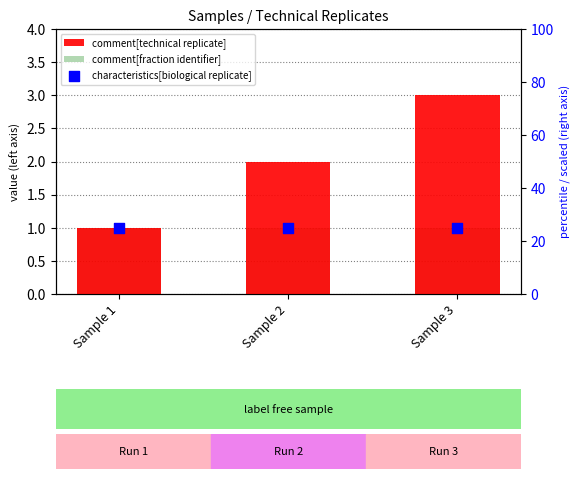

At how many categories does at least one series exceed 18?

3